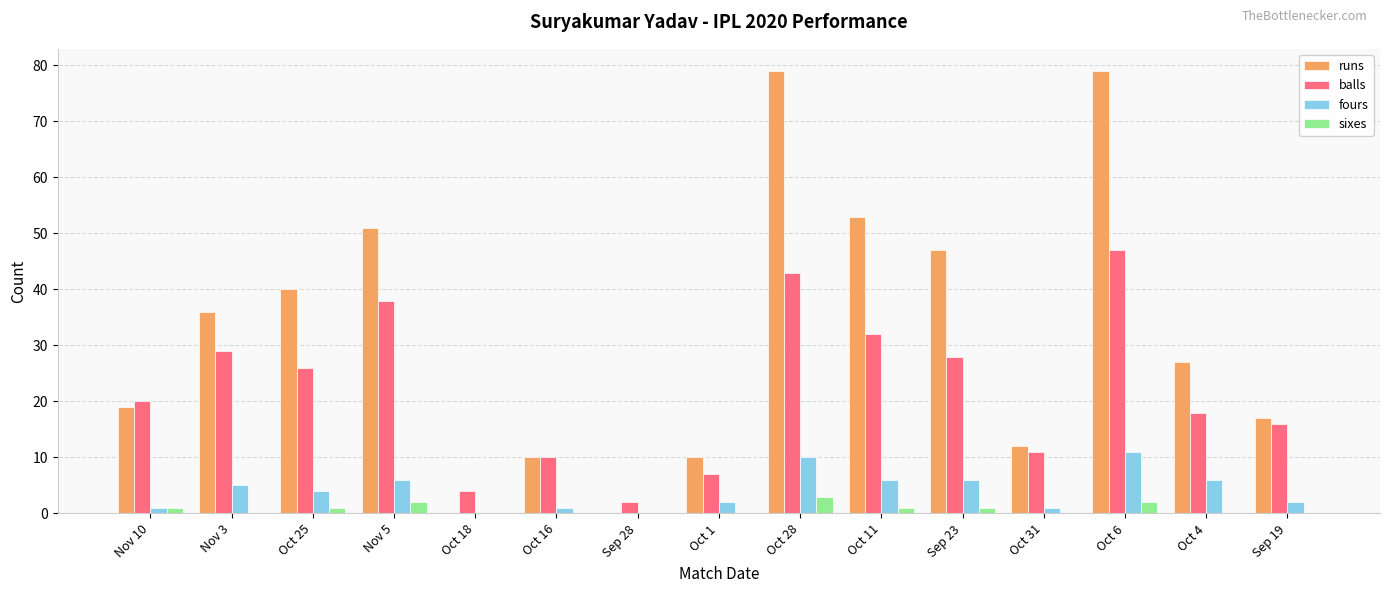

Reading left to right, list all the values displayed in this chart.

runs: Nov 10=19	Nov 3=36	Oct 25=40	Nov 5=51	Oct 18=0	Oct 16=10	Sep 28=0	Oct 1=10	Oct 28=79	Oct 11=53	Sep 23=47	Oct 31=12	Oct 6=79	Oct 4=27	Sep 19=17
balls: Nov 10=20	Nov 3=29	Oct 25=26	Nov 5=38	Oct 18=4	Oct 16=10	Sep 28=2	Oct 1=7	Oct 28=43	Oct 11=32	Sep 23=28	Oct 31=11	Oct 6=47	Oct 4=18	Sep 19=16
fours: Nov 10=1	Nov 3=5	Oct 25=4	Nov 5=6	Oct 18=0	Oct 16=1	Sep 28=0	Oct 1=2	Oct 28=10	Oct 11=6	Sep 23=6	Oct 31=1	Oct 6=11	Oct 4=6	Sep 19=2
sixes: Nov 10=1	Nov 3=0	Oct 25=1	Nov 5=2	Oct 18=0	Oct 16=0	Sep 28=0	Oct 1=0	Oct 28=3	Oct 11=1	Sep 23=1	Oct 31=0	Oct 6=2	Oct 4=0	Sep 19=0